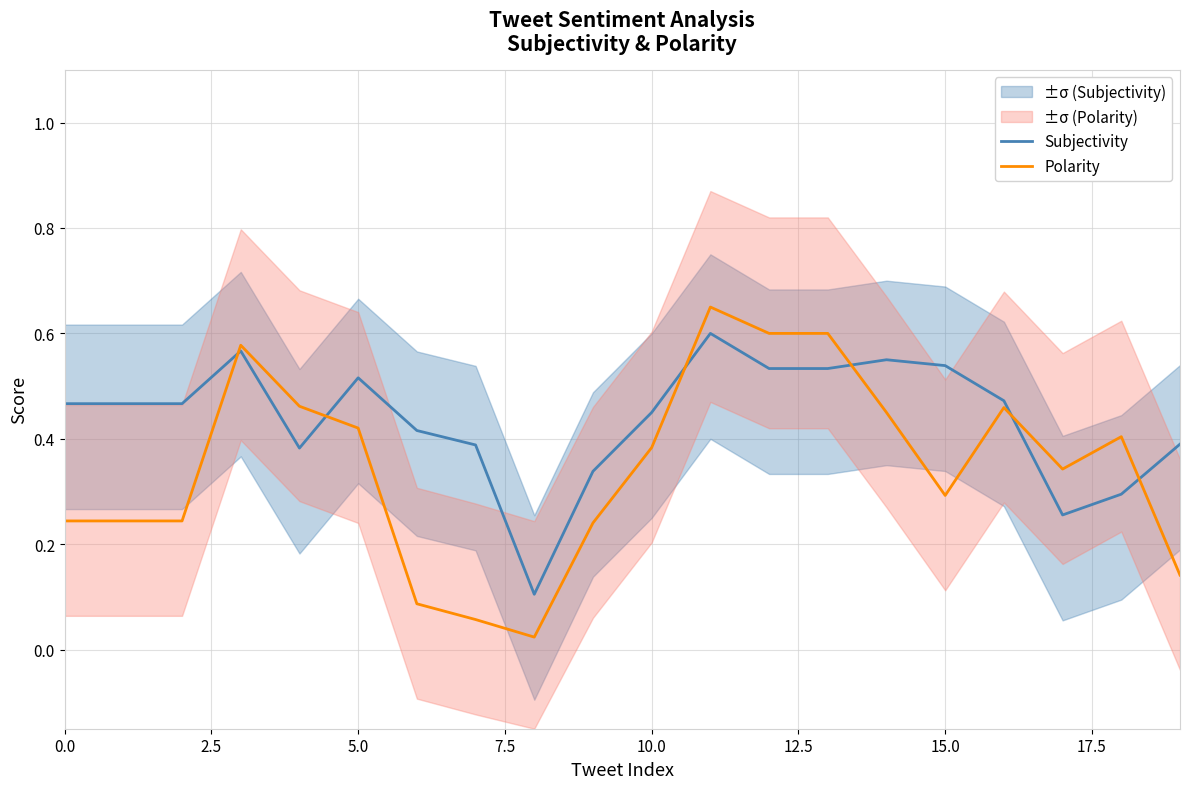

What is the label of the 4th point from the right?

16